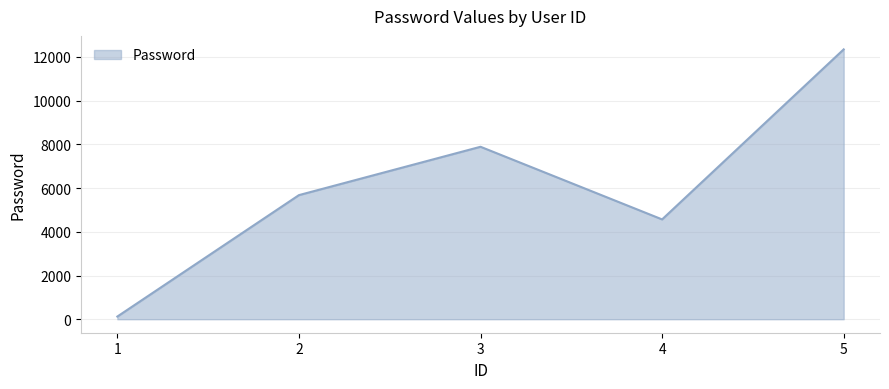

What is the maximum value shown in the chart?

12345